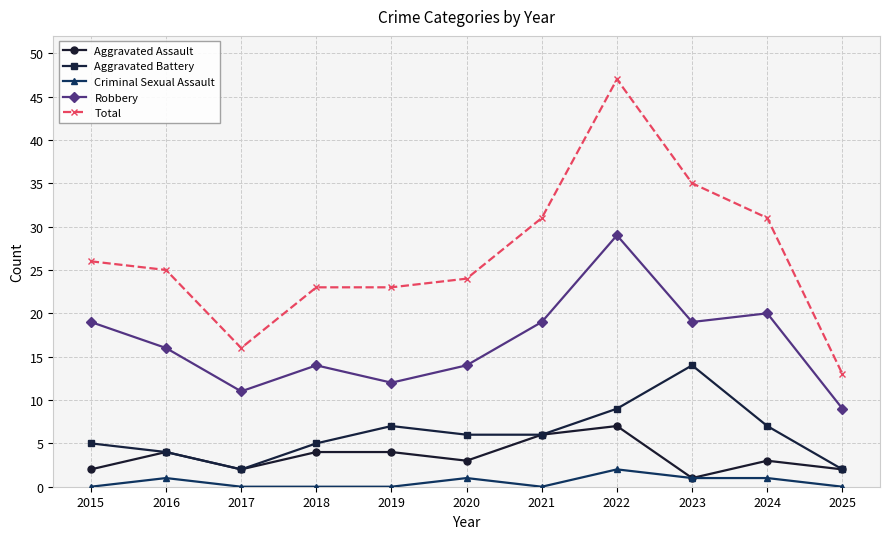

Reading right to left, transcribe all the data shown in this chart.

Aggravated Assault: 2	3	1	7	6	3	4	4	2	4	2
Aggravated Battery: 2	7	14	9	6	6	7	5	2	4	5
Criminal Sexual Assault: 0	1	1	2	0	1	0	0	0	1	0
Robbery: 9	20	19	29	19	14	12	14	11	16	19
Total: 13	31	35	47	31	24	23	23	16	25	26